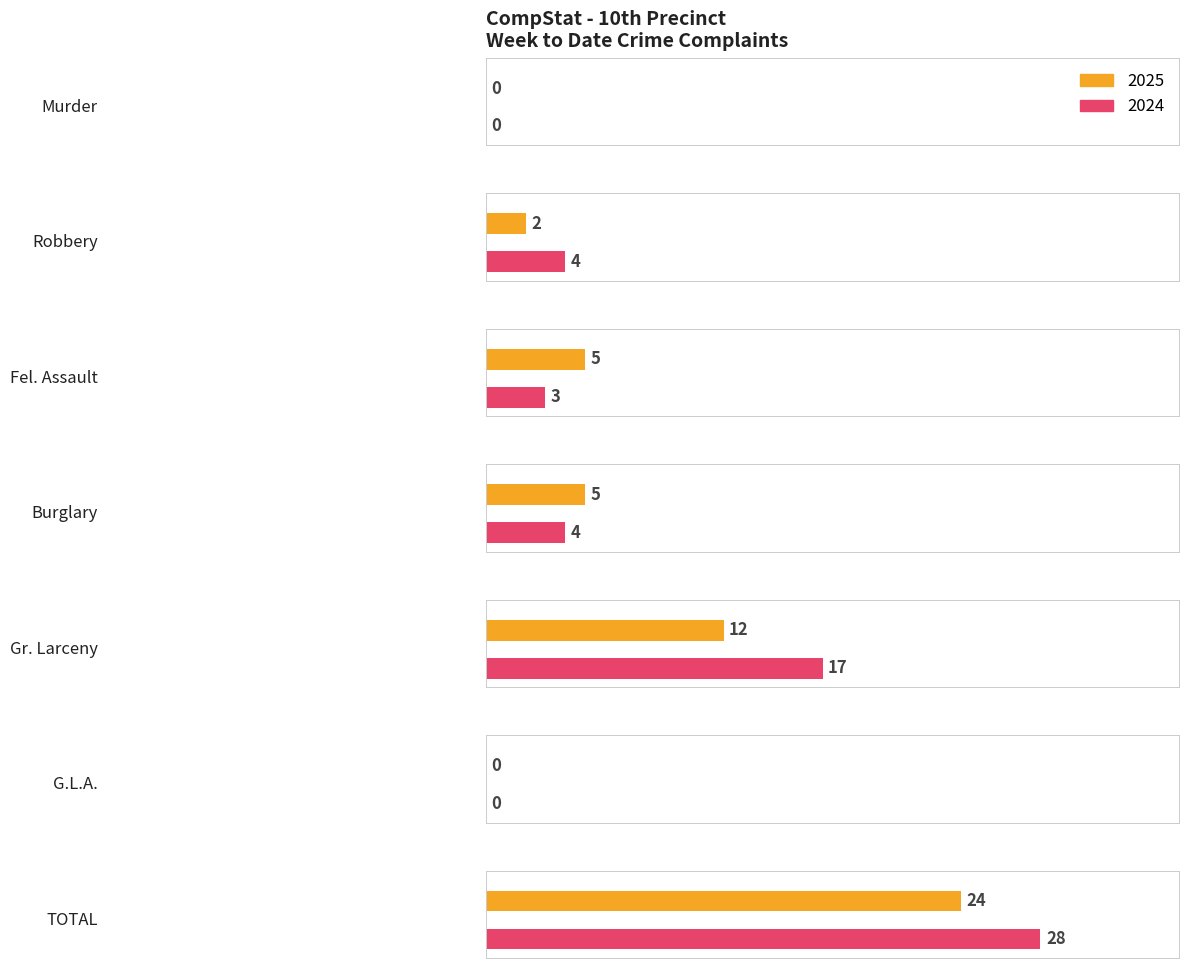

What is the label of the 3rd bar from the right?

Gr. Larceny